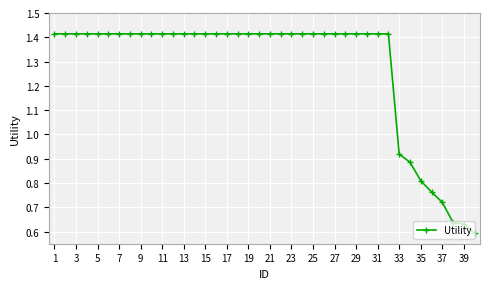

What is the sum of all values?

51.2